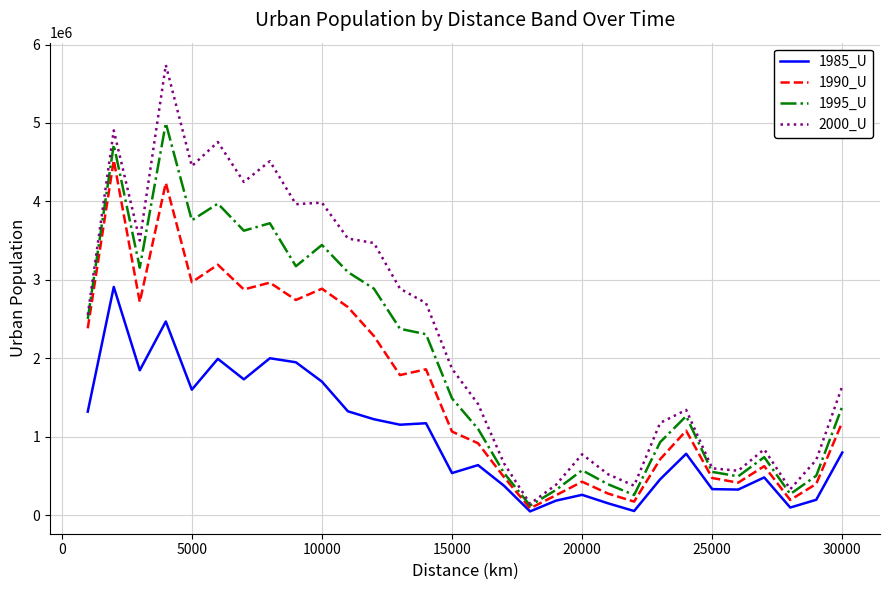

Which series has the widest spread of values?

2000_U